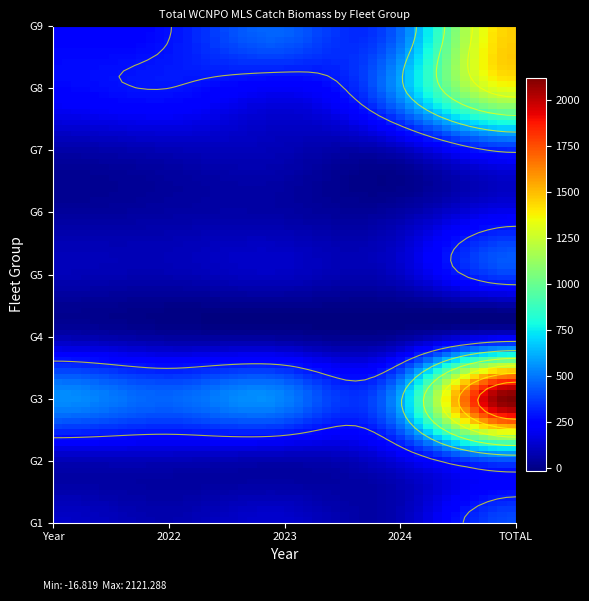

What is the sum of the G9 values at TOTAL and 2023?

1916.0